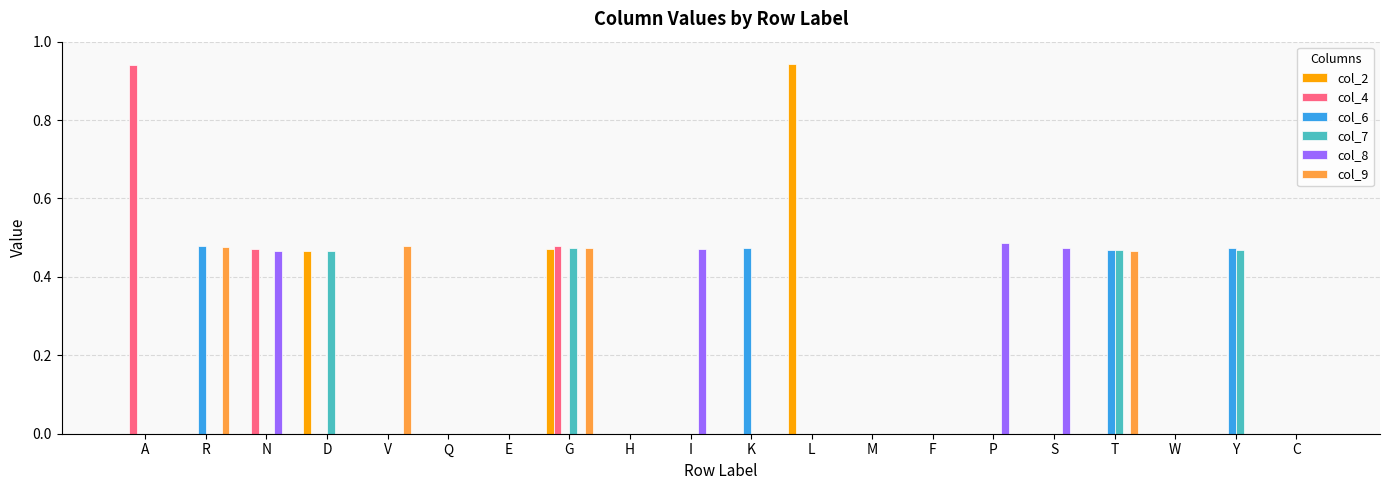

What is the sum of all col_6 values?

1.9